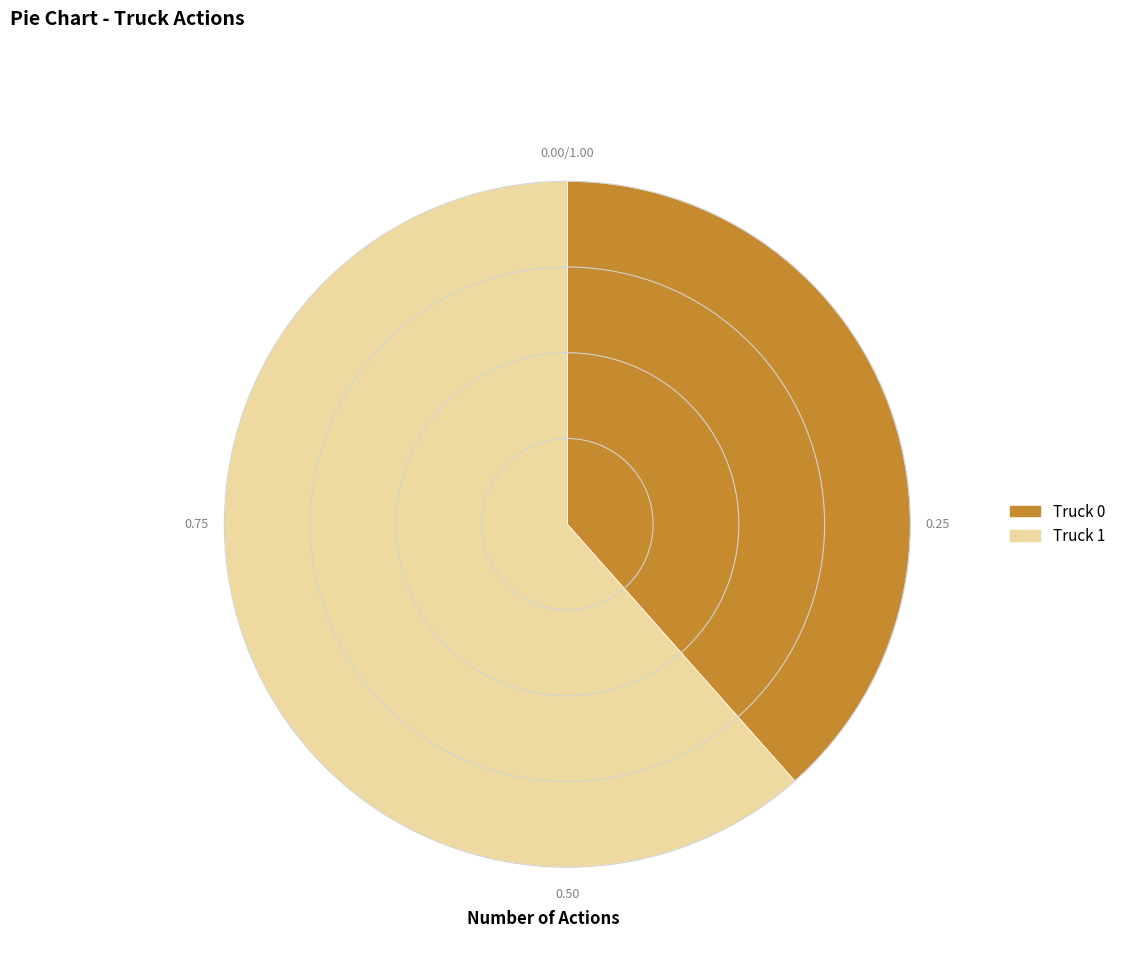

Is it true that Truck 1 is 62% of the pie?

True